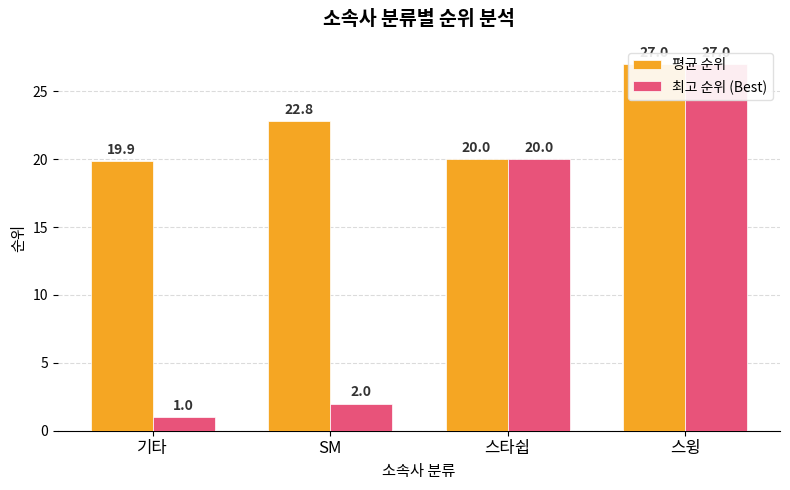

At how many categories does at least one series exceed 16?

4